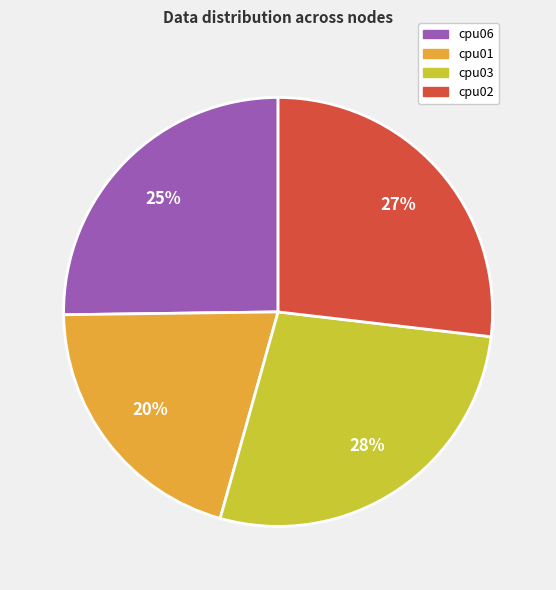

Which has a higher value, cpu03 or cpu01?

cpu03